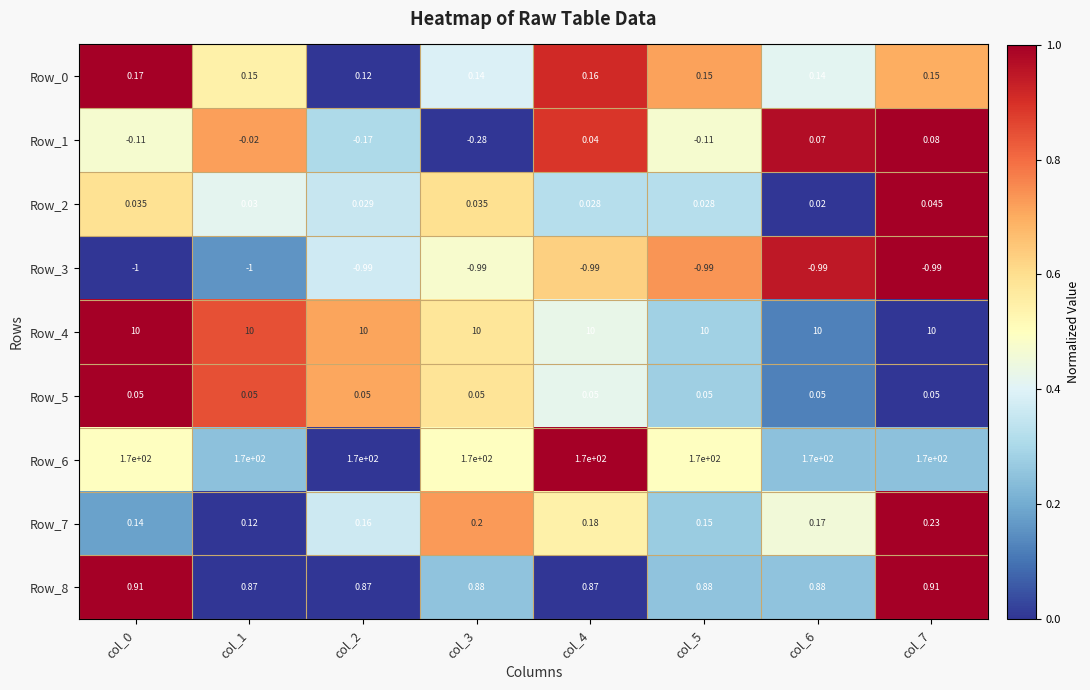

Is the value of Row_1 at col_3 greater than the value of Row_3 at col_1?

Yes